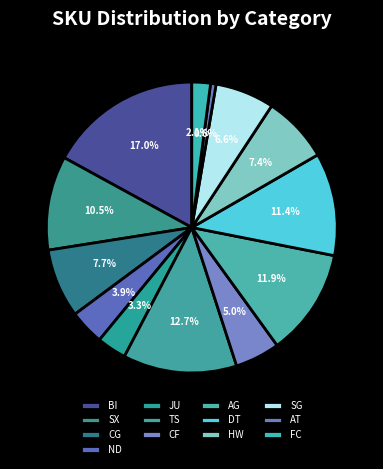

True or false: FC accounts for 2% of the total.

True